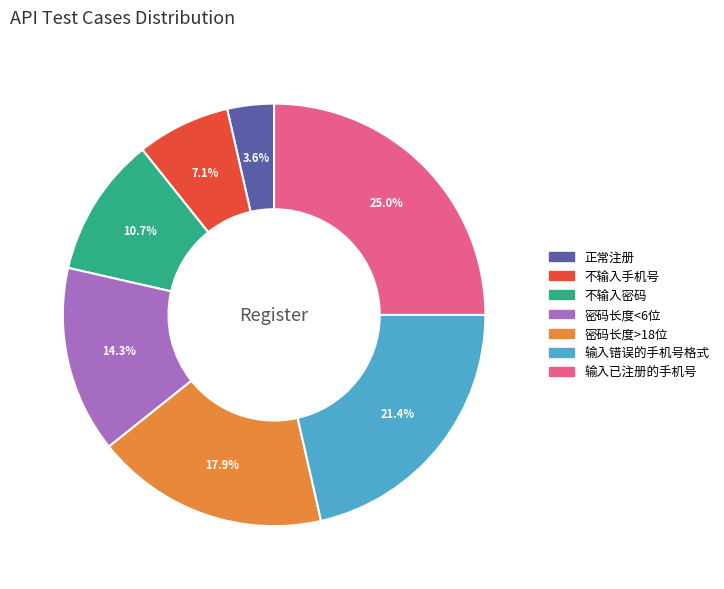

To the nearest percent, what is the difference between the largest and smallest slice percentages?

21%